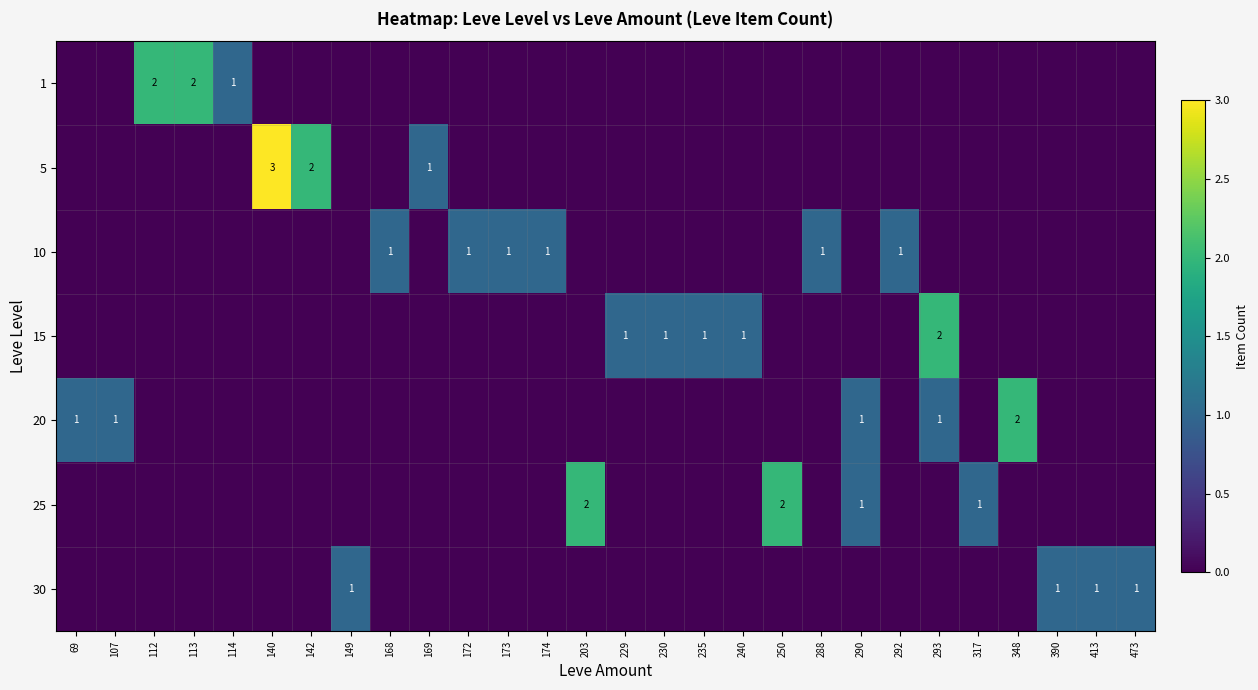

The 15 series shows 4 at 293. True or false?

False